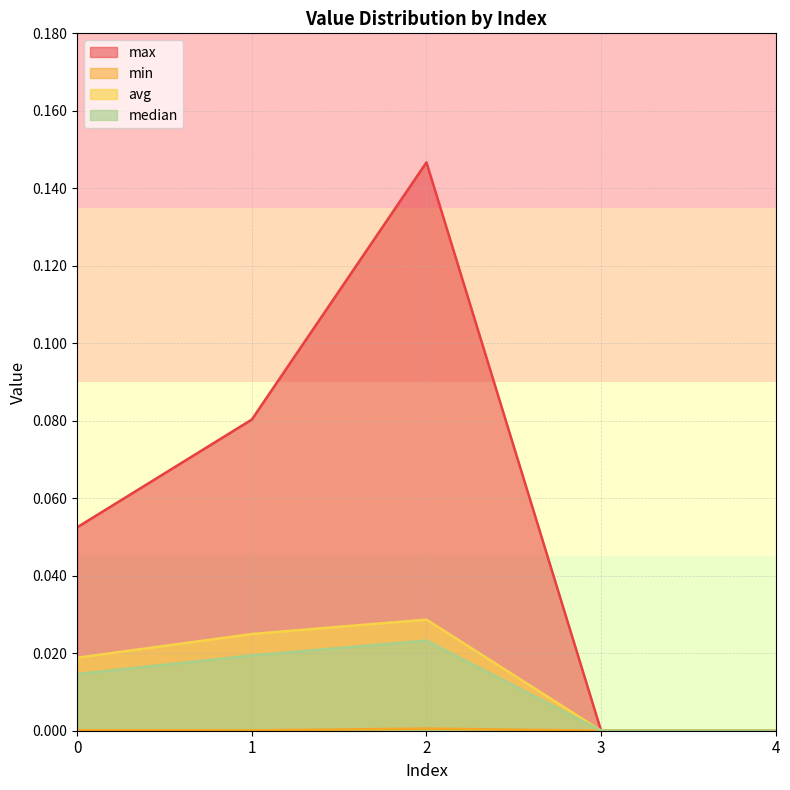

Which has a higher value, 0 or 1?

1